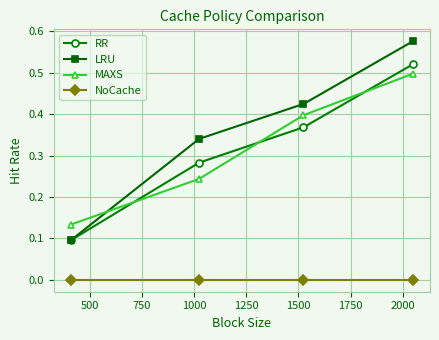

True or false: MAXS has more than 2 interior local peaks.

False